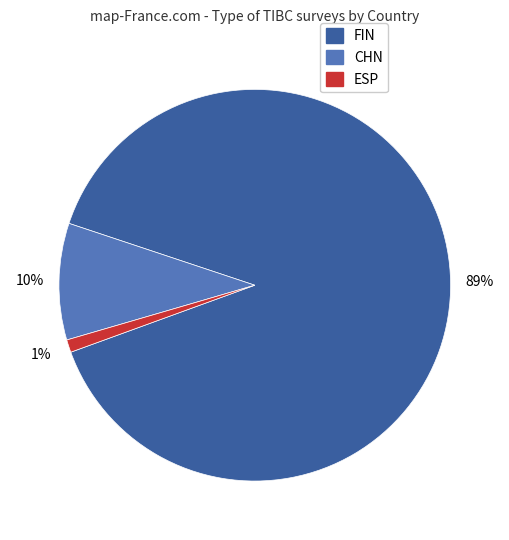

Does any single category account for the majority?

Yes